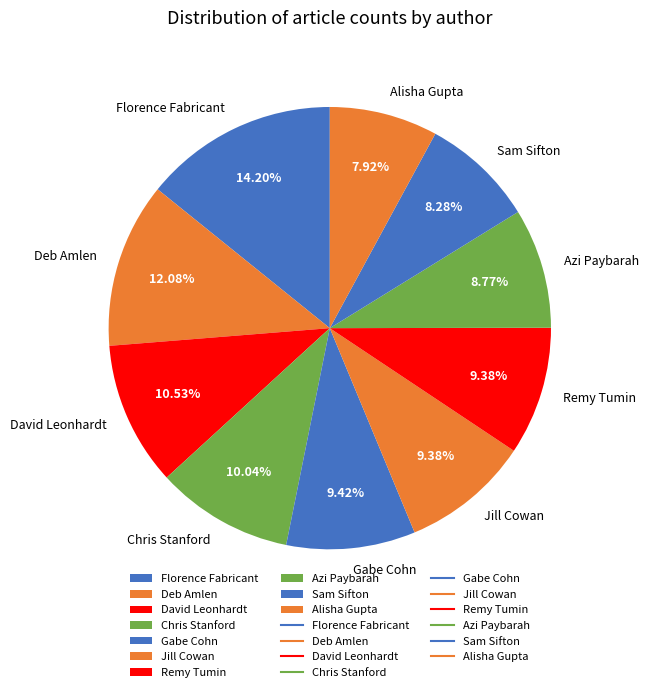

Approximately how many times larger is the value at Gabe Cohn compared to Sam Sifton?

1.1